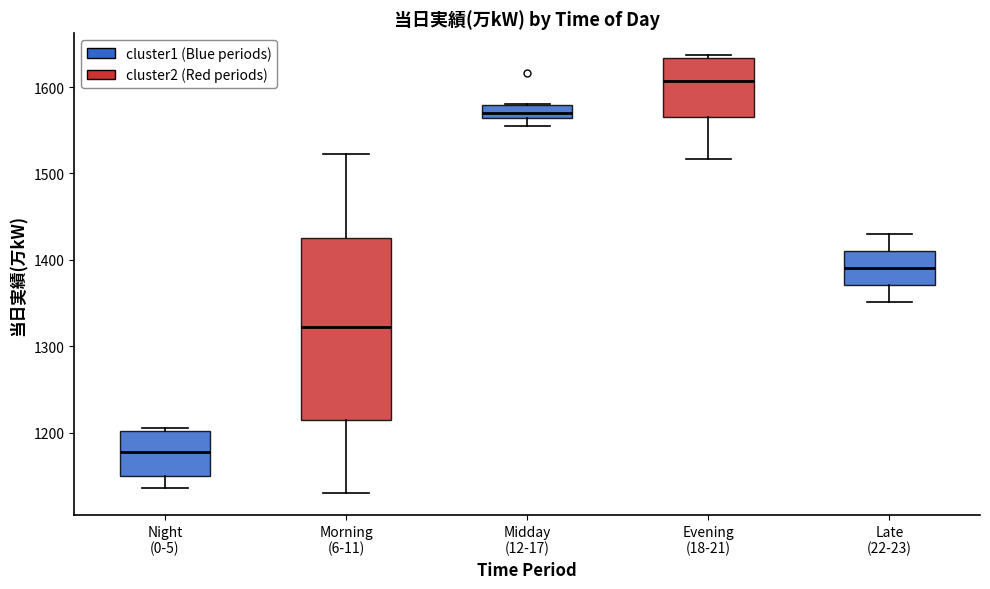

Where does the lower whisker of the box for Late (22-23) end on the y-axis? The values are not printed on the chart, so give them approximately, as read against the axis.

1350